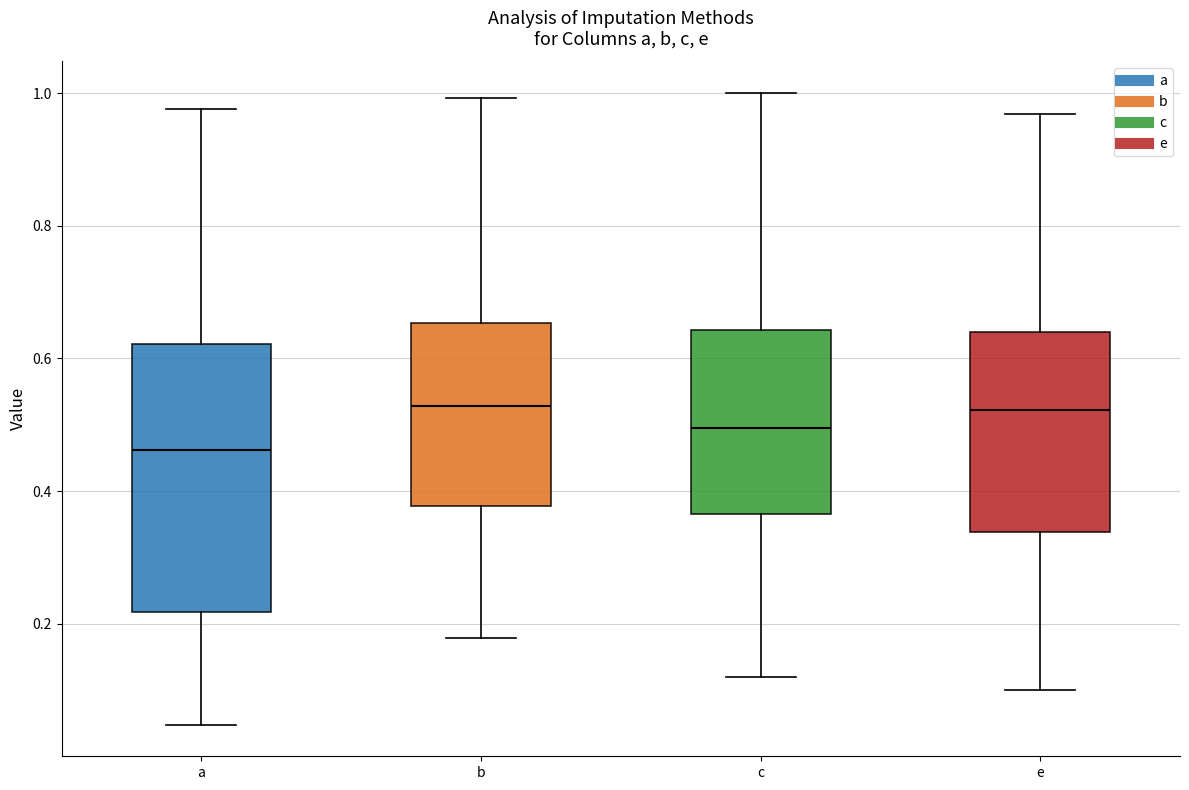

Reading left to right, transcribe this box plot: for each box, give where its median line is, the range the box spans, and where its two whiskers end, as read against the y-axis. The values are not printed on the chart, so give them approximately, as read against the axis.

a: median 0.46, box 0.22 to 0.62, whiskers 0.04 to 0.98
b: median 0.52, box 0.38 to 0.66, whiskers 0.18 to 1.00
c: median 0.50, box 0.36 to 0.64, whiskers 0.12 to 1.00
e: median 0.52, box 0.34 to 0.64, whiskers 0.10 to 0.96